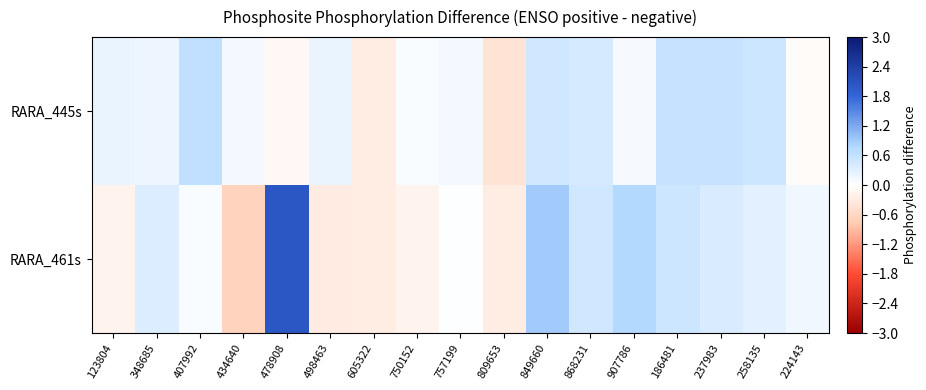

At which category is the sum across all series the highest?

478908